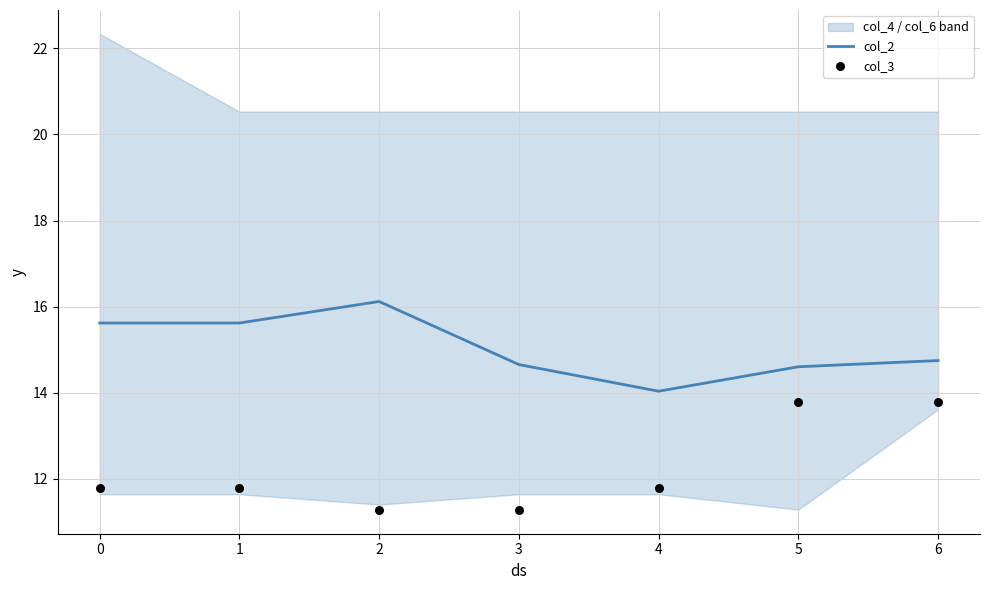

True or false: col_2 has a value of 24.9 at 6.

False